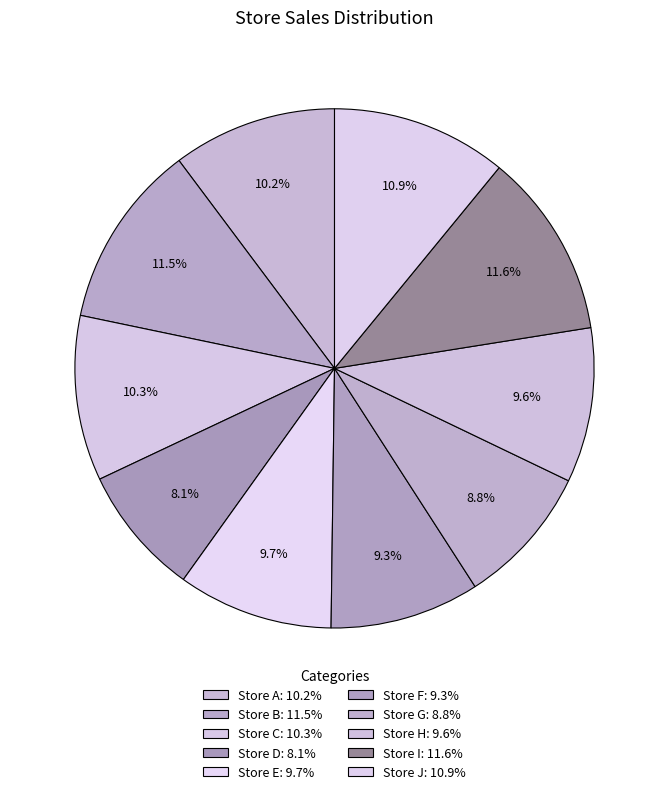

How many segments does this pie chart have?

10